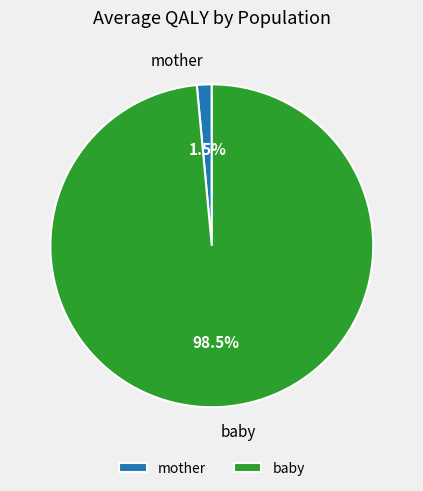

Between baby and mother, which is larger?

baby